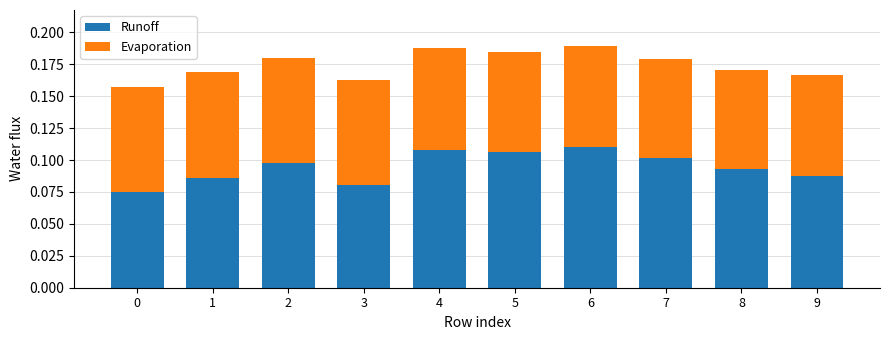

What is the sum of all Runoff values?

0.9